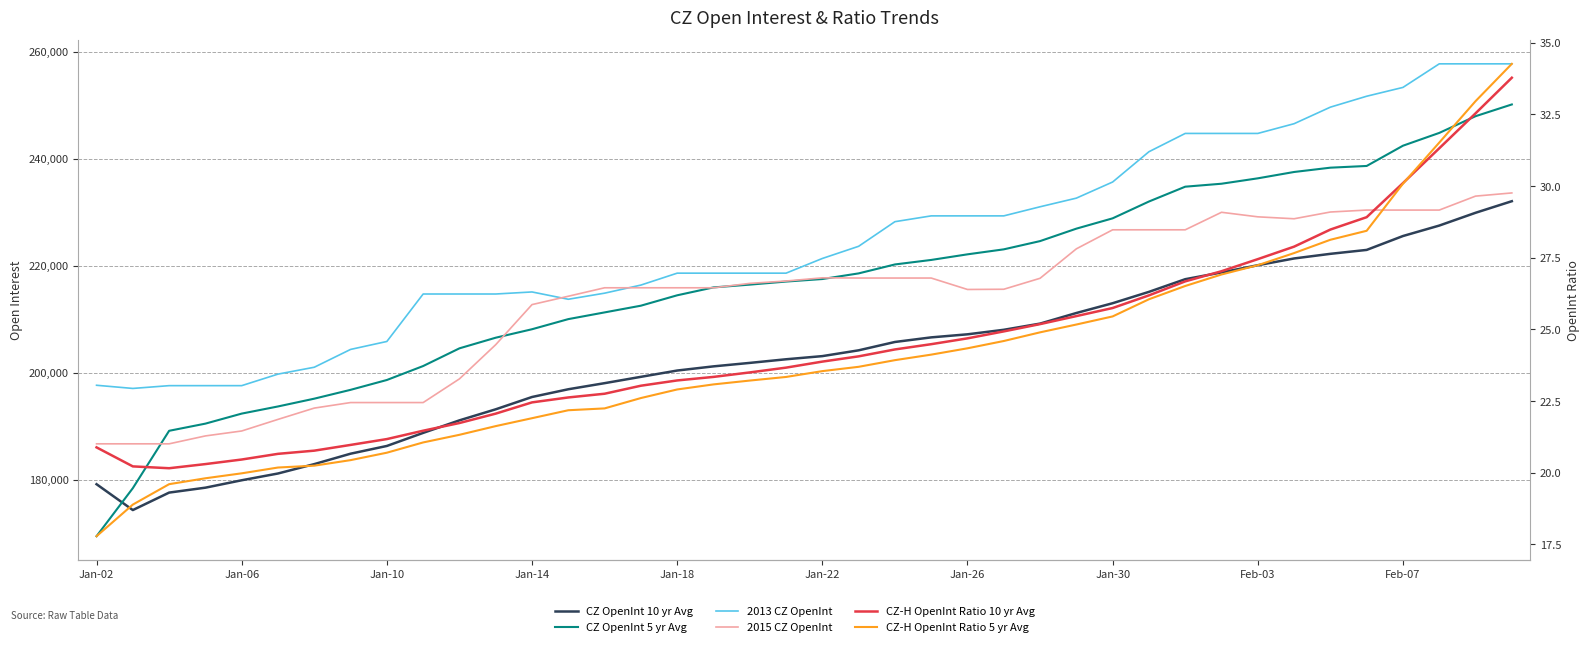

The CZ OpenInt 5 yr Avg series shows 61408.4 at Jan-30. True or false?

False